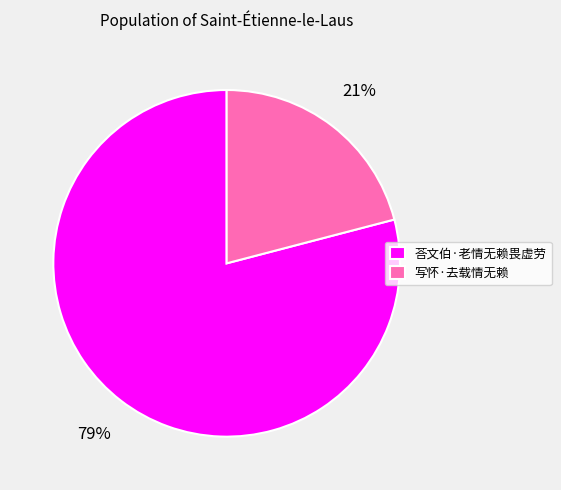

Is the sum of 荅文伯·老情无赖畏虚劳 and 写怀·去载情无赖 greater than half?

Yes